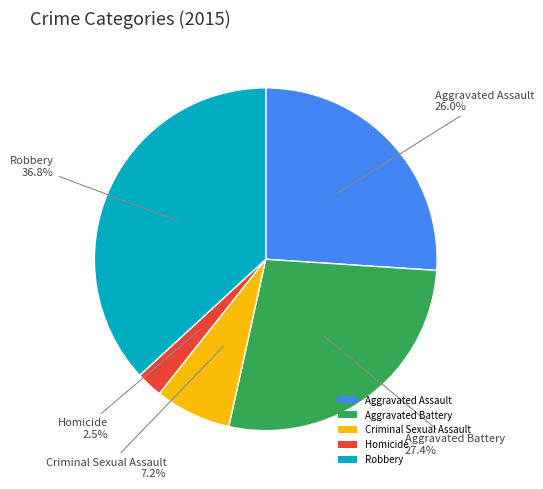

To the nearest percent, what is the combined percentage of Homicide and Aggravated Battery?

30%